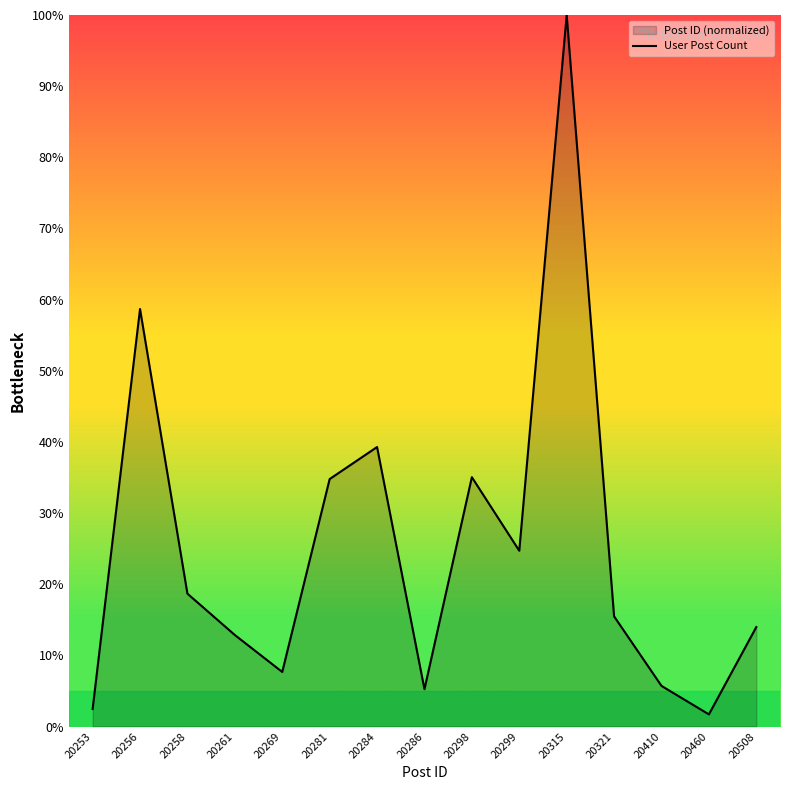

Rank the categories by value from lowest to highest.

20460, 20253, 20286, 20410, 20269, 20261, 20508, 20321, 20258, 20299, 20281, 20298, 20284, 20256, 20315